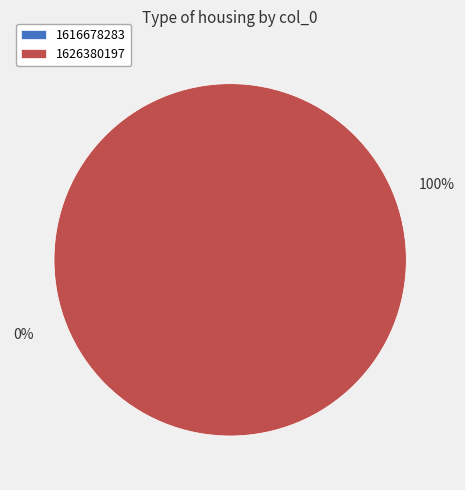

Is 1626380197 the majority of the pie?

Yes